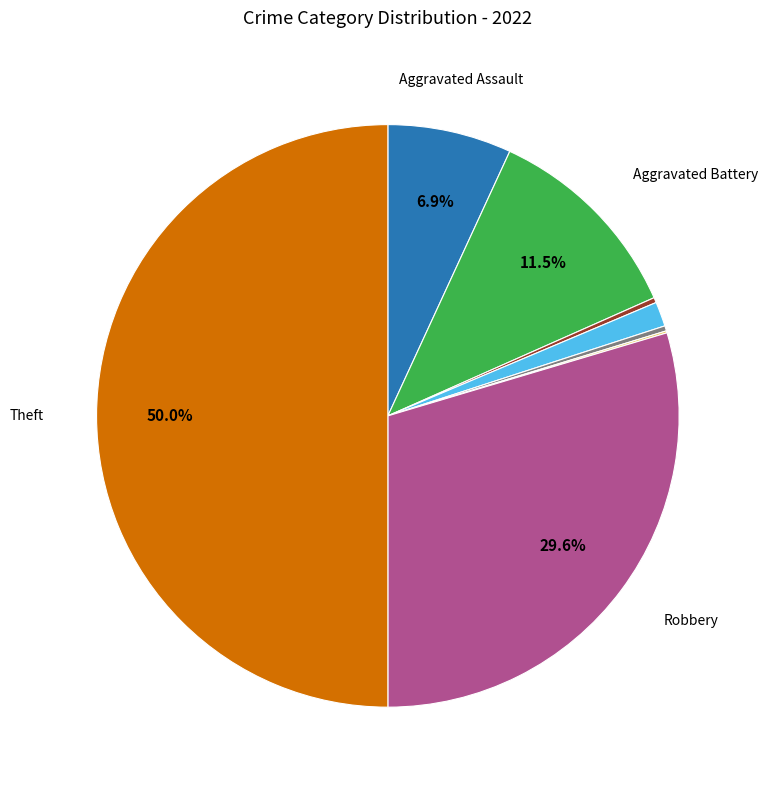

Does any single category account for the majority?

No